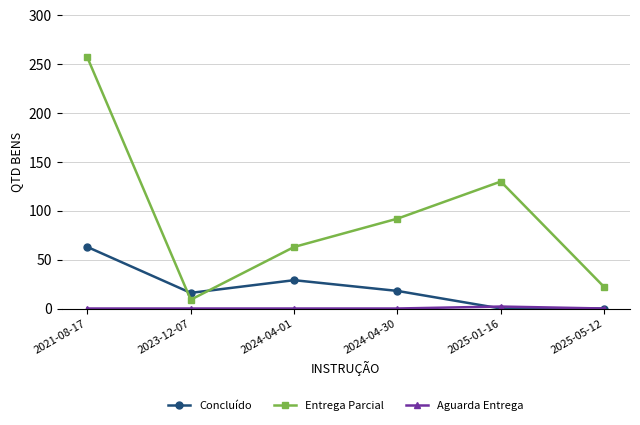

True or false: Concluído and Entrega Parcial intersect in this chart.

True